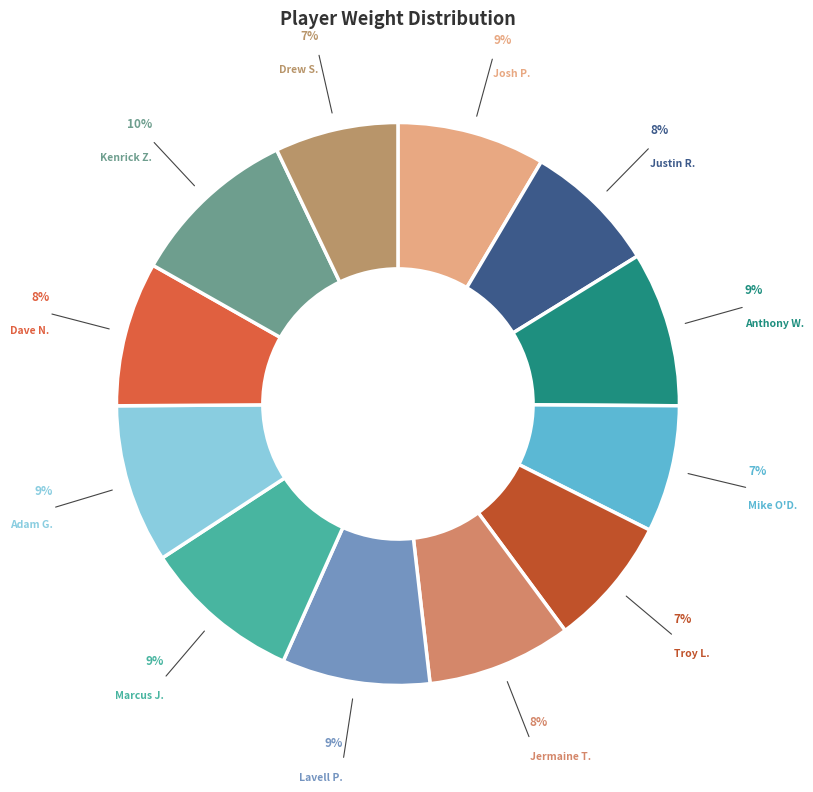

How many slices are in this pie chart?

12